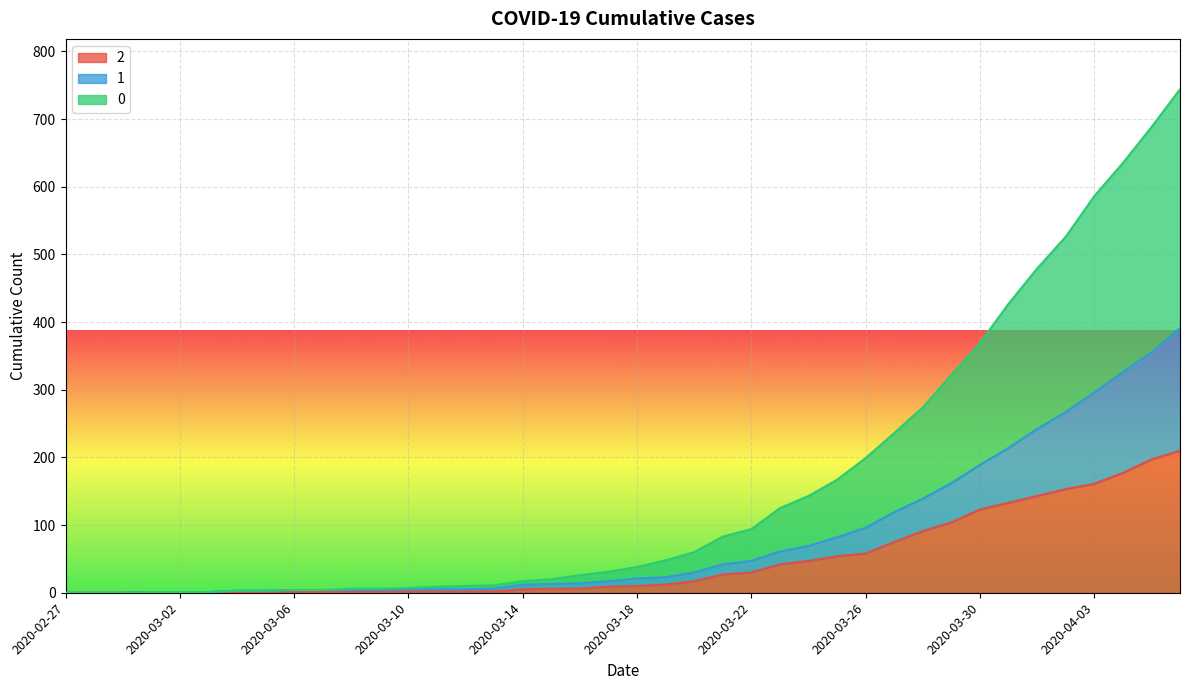

What is the difference between the highest and lowest values at 2020-03-09?

5